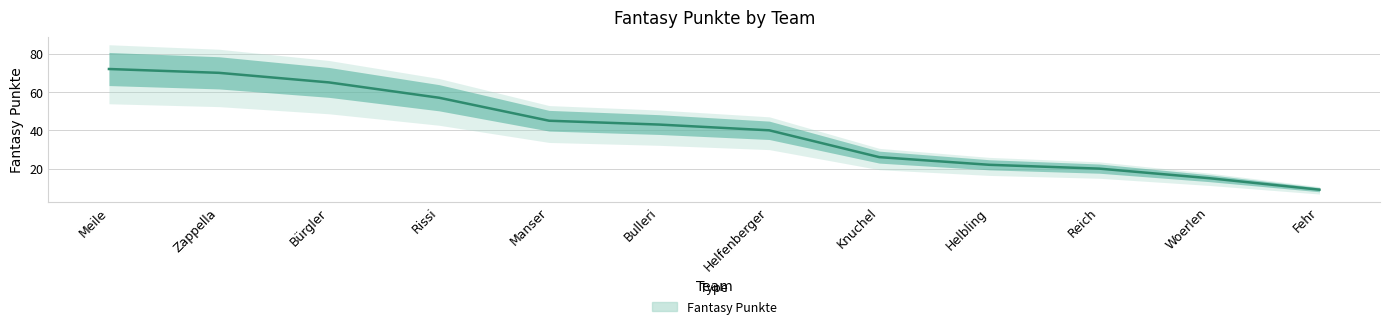

What is the minimum value shown in the chart?

9